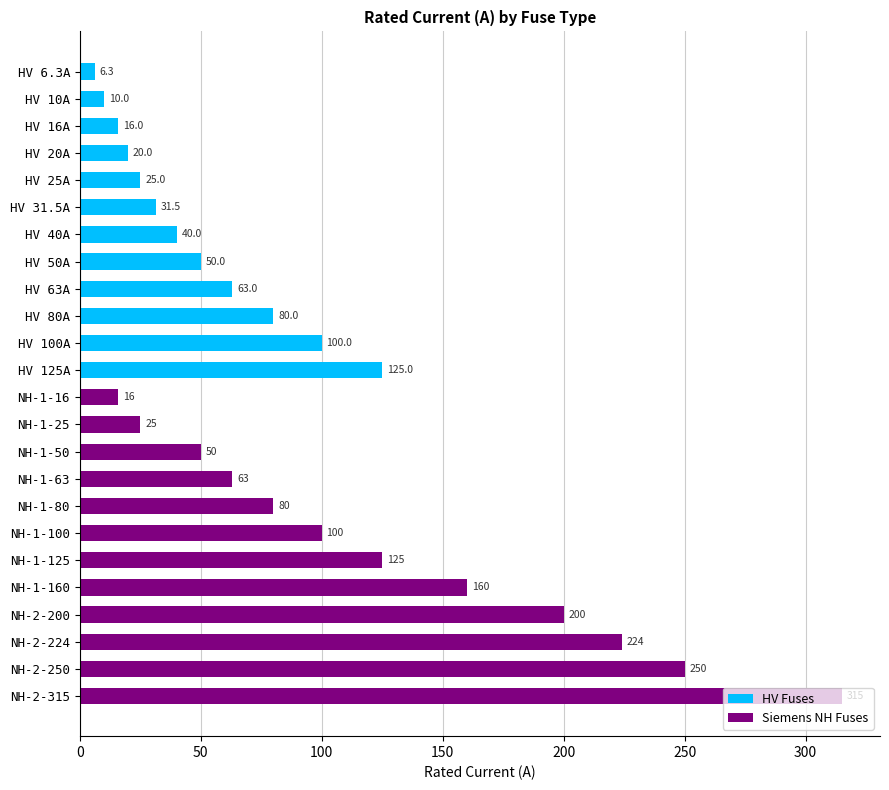

Is it true that HV Fuses equals -82.4 at NH-1-16?

False